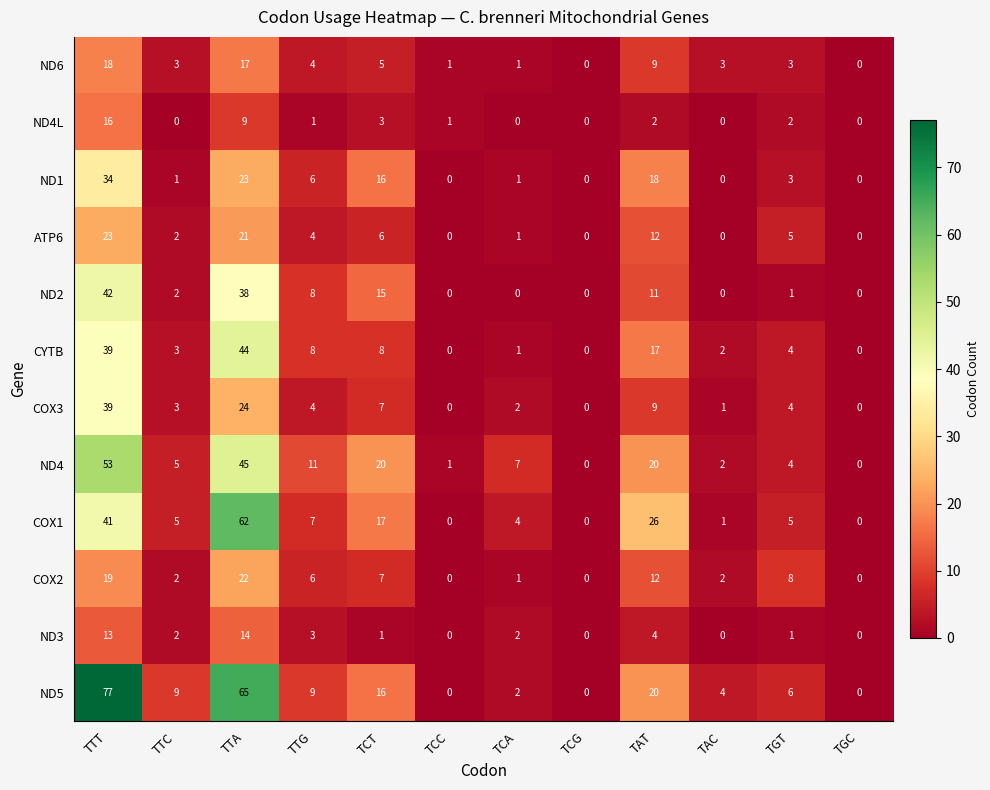

Which category has the highest value across all series?

TTT